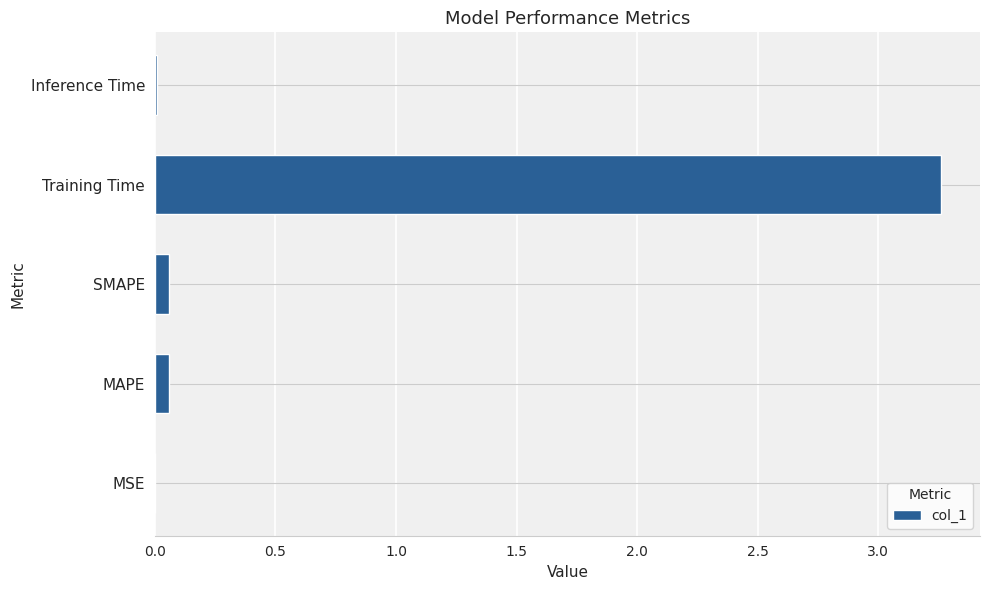

Between Training Time and Inference Time, which is larger?

Training Time